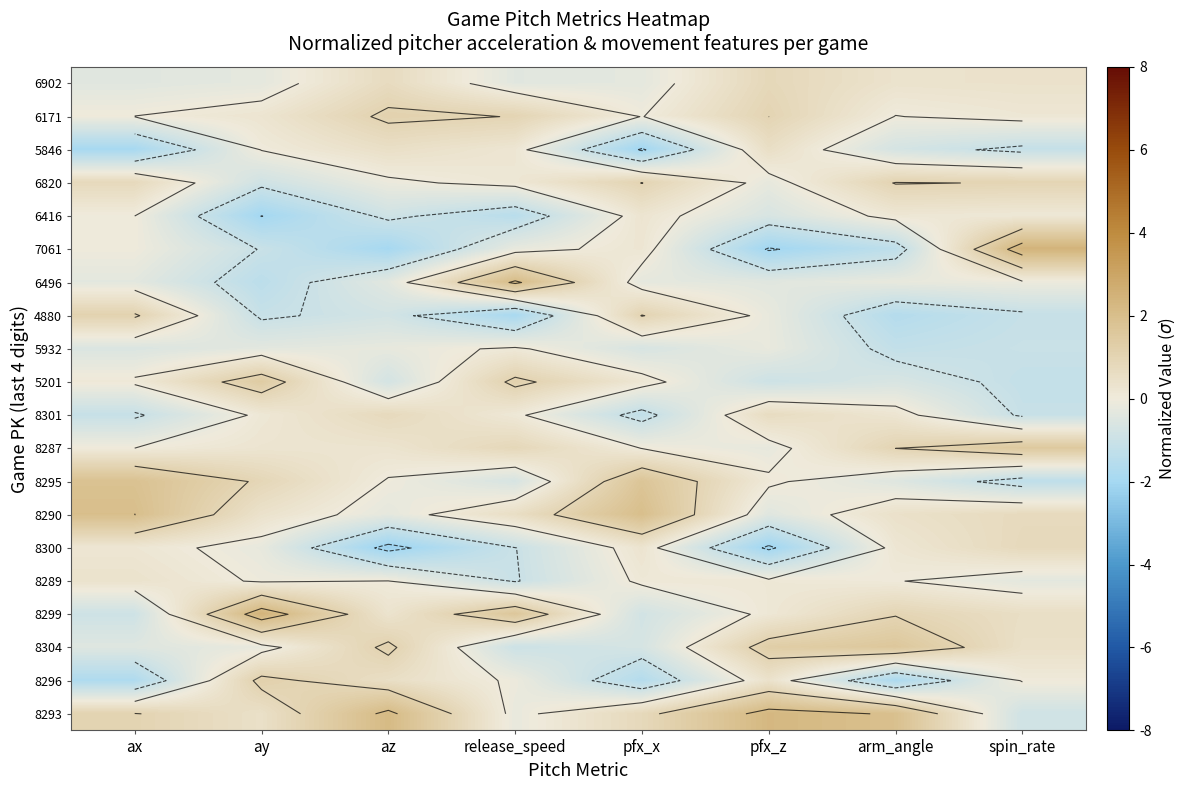

What is the maximum value for 6902?

0.8